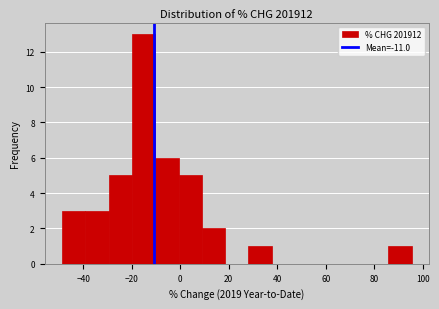

Reading left to right, list every bar in this chart as the range it spans on the x-axis followed by its height. Neither the bar edges nor the heights are printed on the chart, so give them approximately, as read against the axes.

-48 to -40: 3
-40 to -30: 3
-30 to -20: 5
-20 to -10: 13
-10 to 0: 6
0 to 8: 5
8 to 18: 2
18 to 28: 0
28 to 38: 1
38 to 48: 0
48 to 56: 0
56 to 66: 0
66 to 76: 0
76 to 86: 0
86 to 96: 1